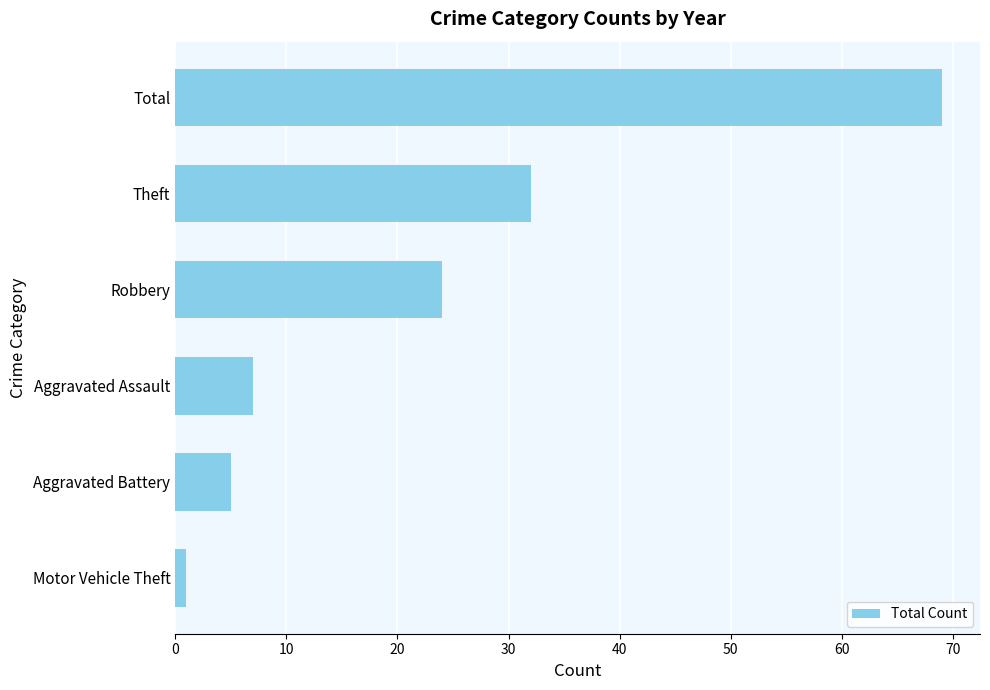

Reading bottom to top, what are all the values shown in this chart?

Motor Vehicle Theft=1	Aggravated Battery=5	Aggravated Assault=7	Robbery=24	Theft=32	Total=69